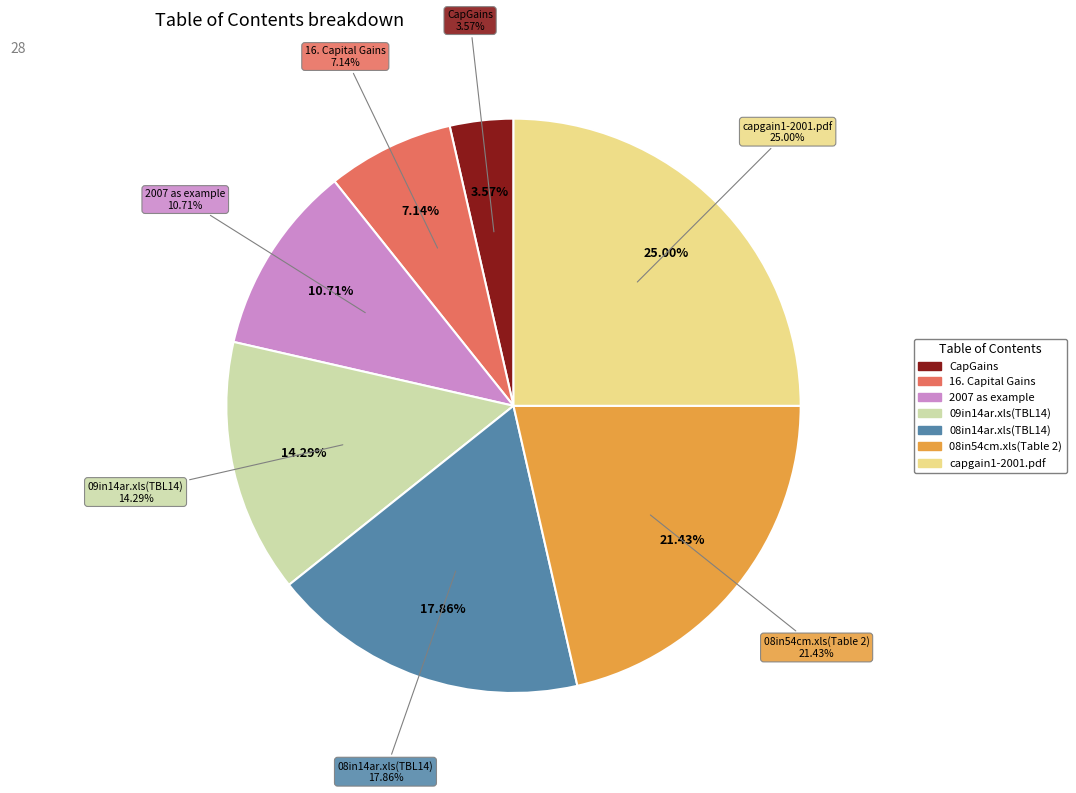

Does any single category account for the majority?

No